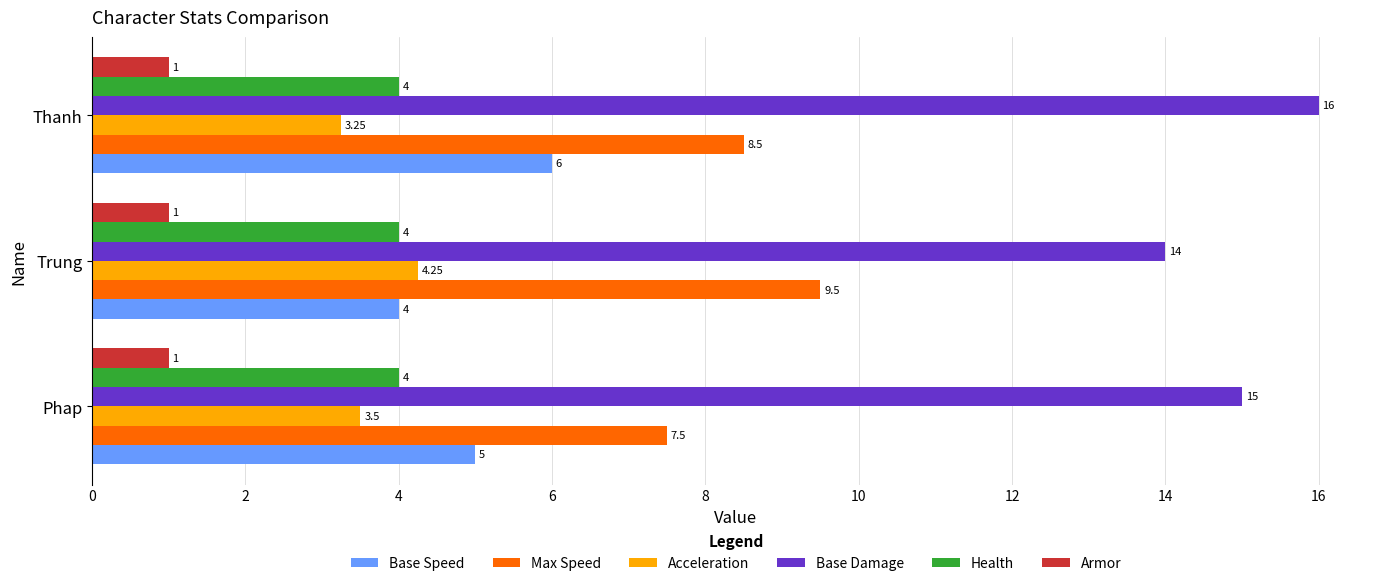

Rank the series by their maximum value, from highest to lowest.

Base Damage, Max Speed, Base Speed, Acceleration, Health, Armor